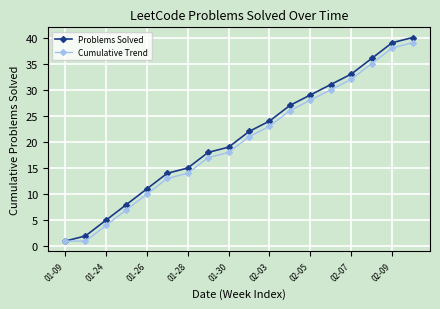

True or false: Problems Solved has more than 0 interior local peaks.

False